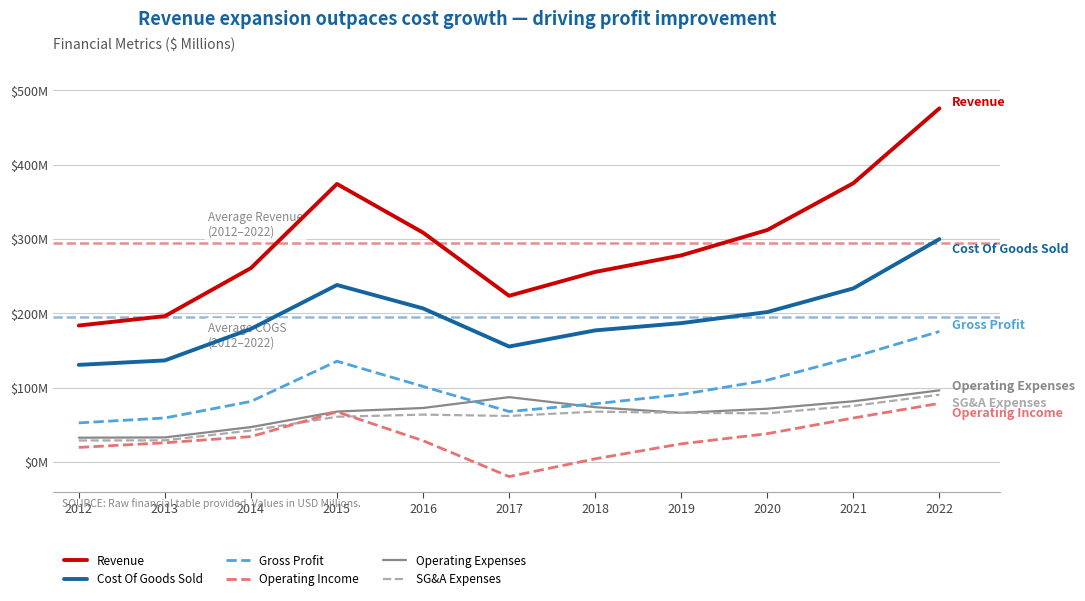

What are all the series names shown in the legend?

Revenue, Cost Of Goods Sold, Gross Profit, Operating Income, Operating Expenses, SG&A Expenses